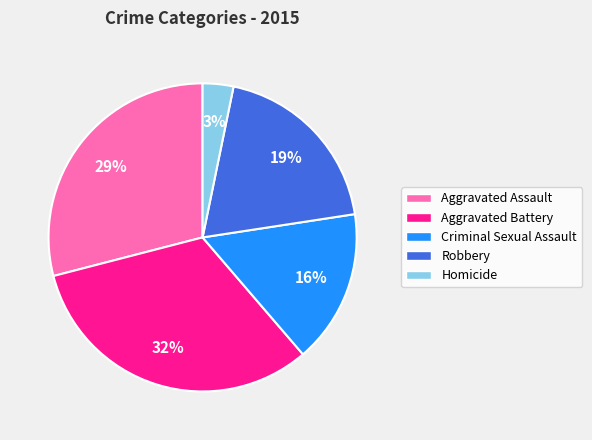

What percentage is the Aggravated Assault slice, to the nearest percent?

29%